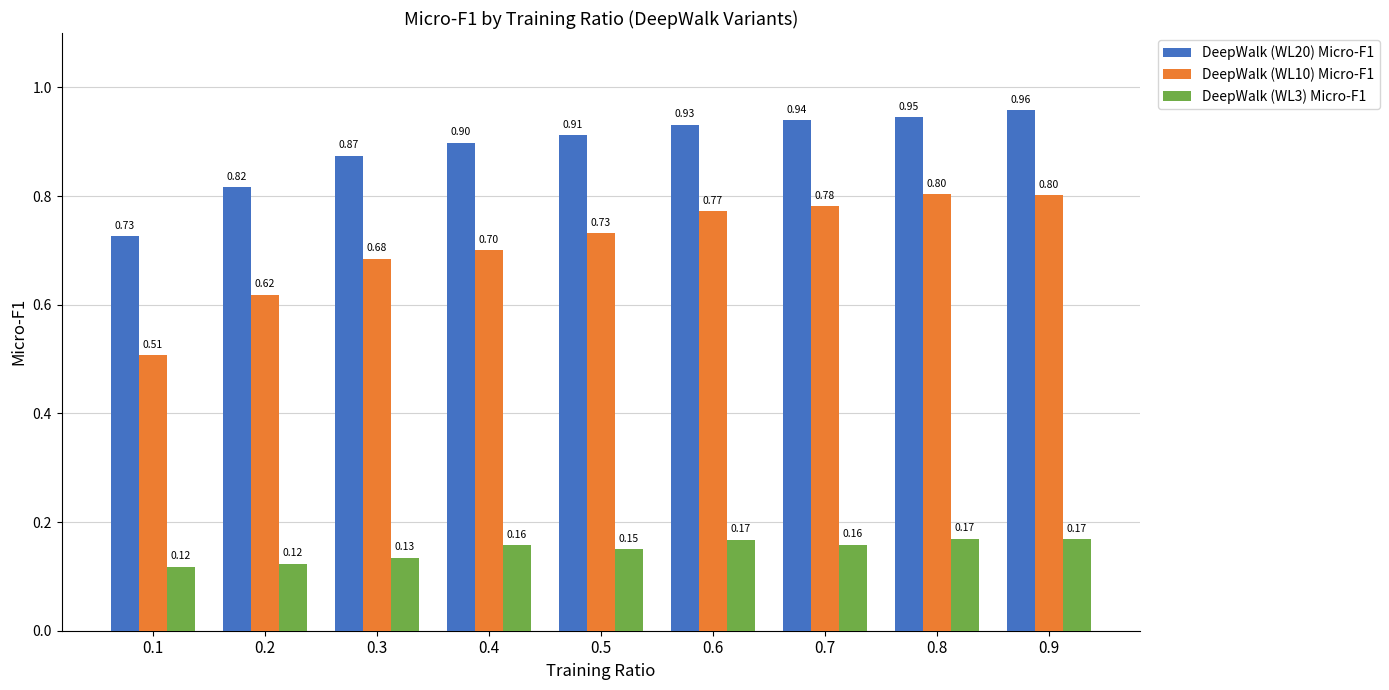

How many DeepWalk (WL20) Micro-F1 values are between 0 and 1?

9